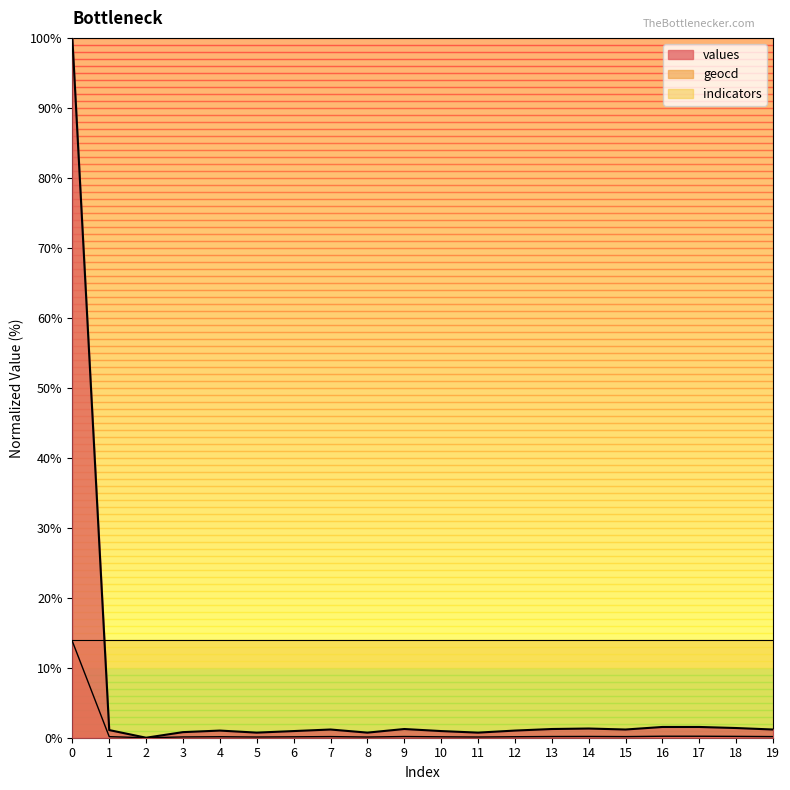

Between 9 and 8, which is larger?

9